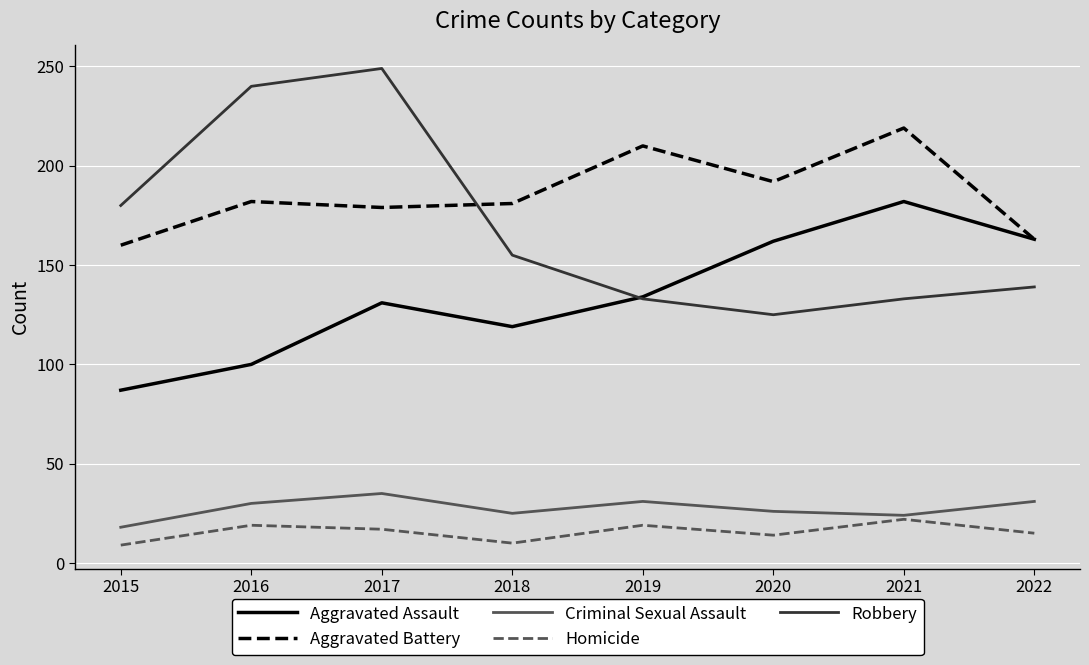

In Criminal Sexual Assault, how many points are higher than both neighbors (excluding endpoints)?

2